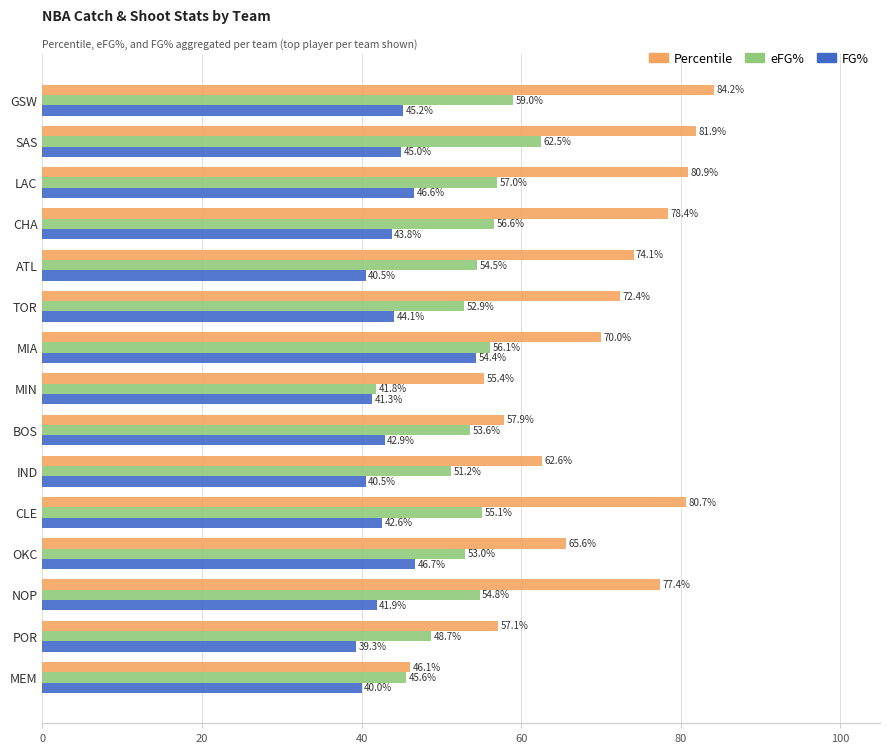

Rank the series at MEM from highest to lowest value.

Percentile, eFG%, FG%